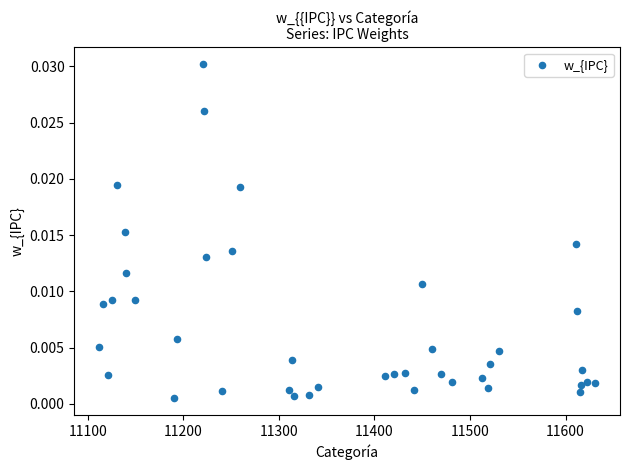

What is the range of X values (max minus min)?

519.0